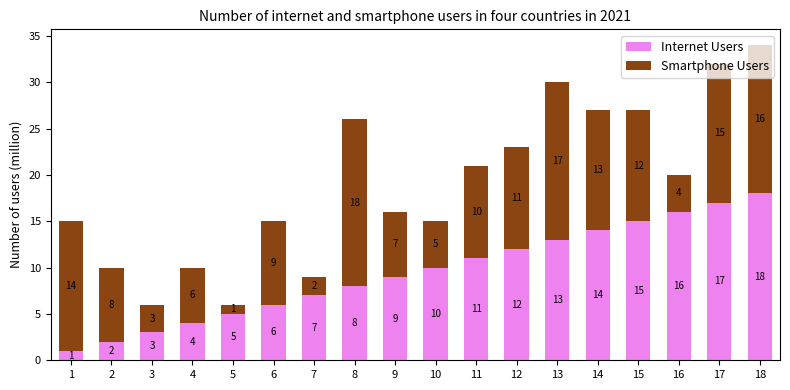

Rank the categories by Internet Users value from lowest to highest.

1, 2, 3, 4, 5, 6, 7, 8, 9, 10, 11, 12, 13, 14, 15, 16, 17, 18